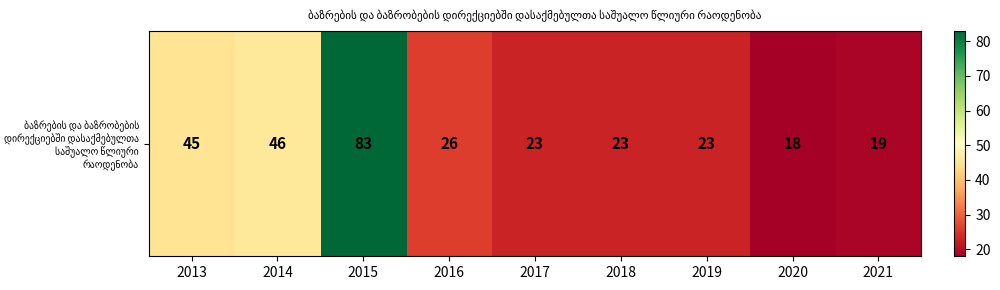

What is the smallest value displayed?

18